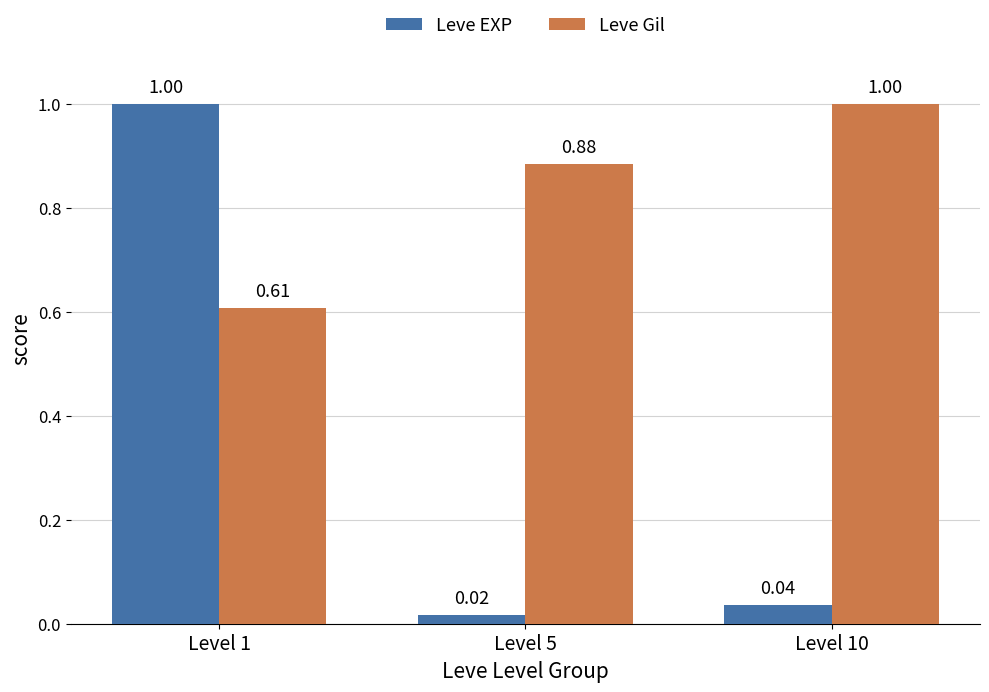

How many Leve Gil values are between 0 and 1?

3